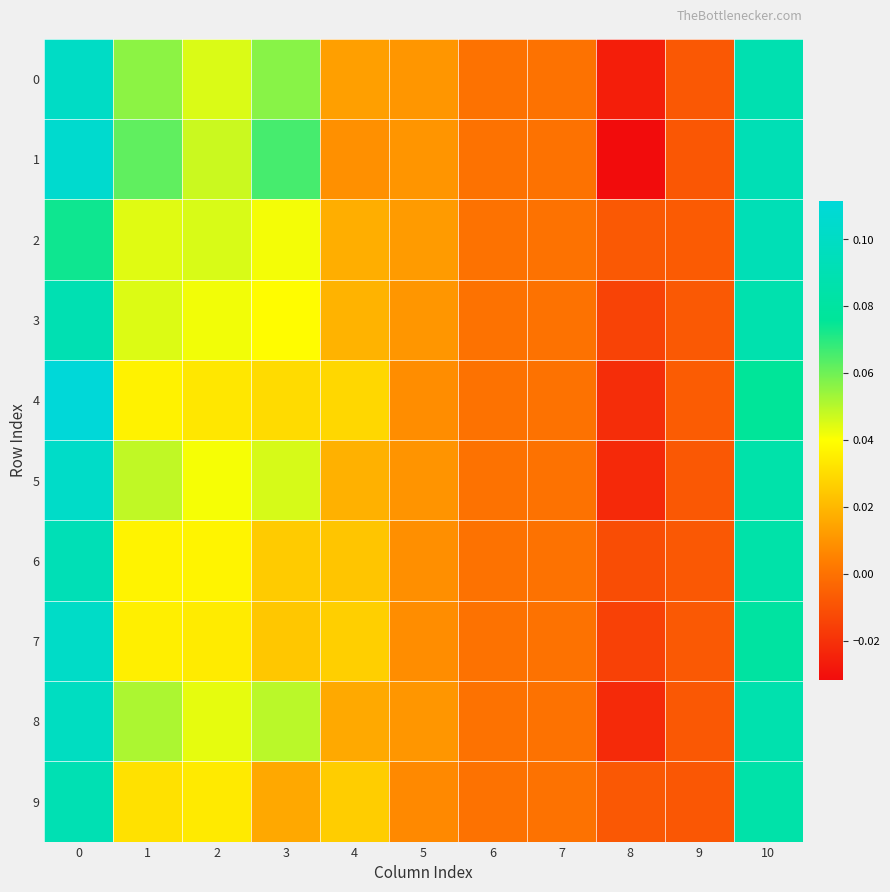

Which series has the largest range (max minus min)?

1